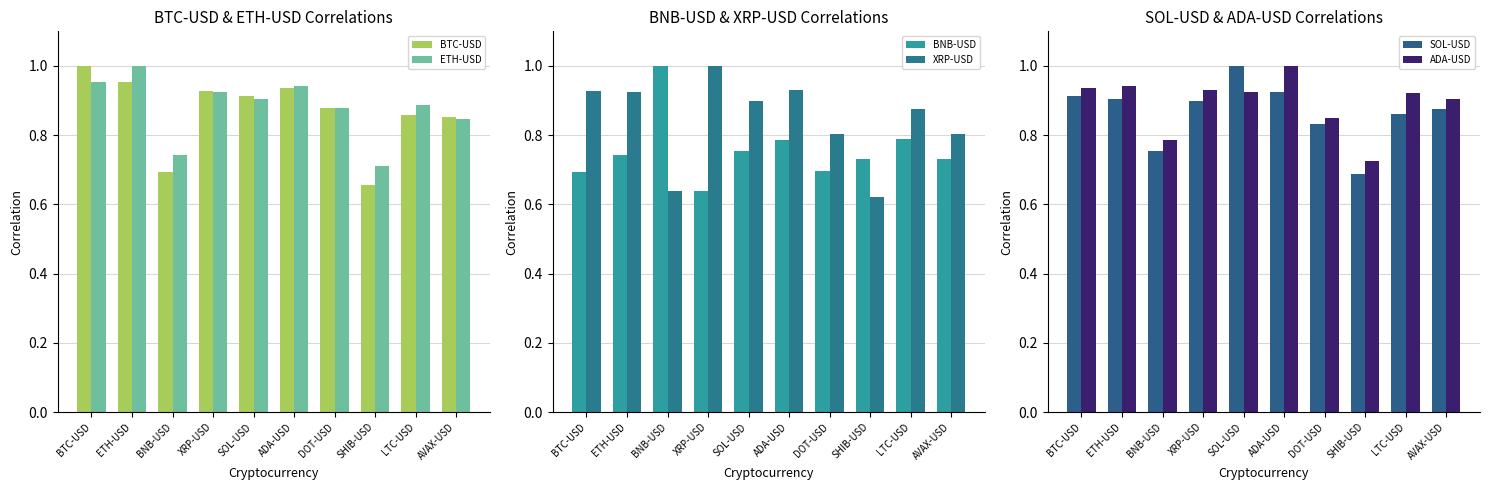

Count the number of data series in this chart.

6